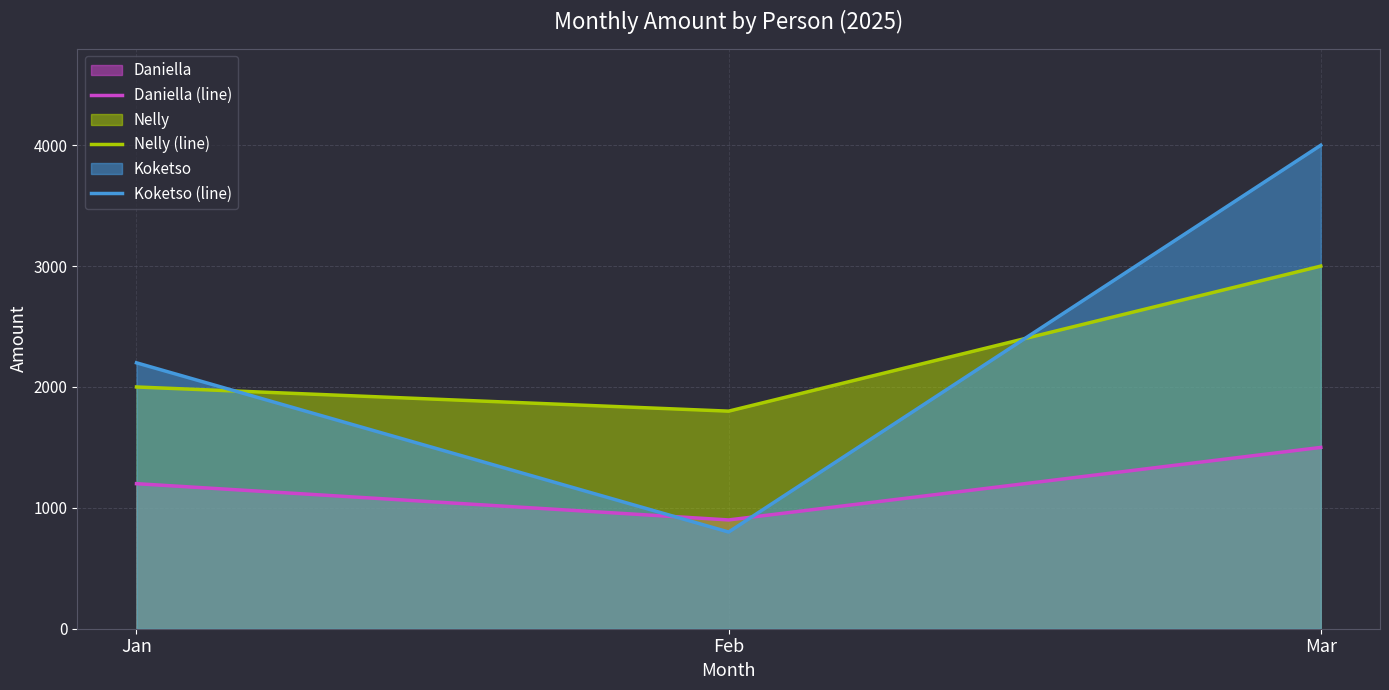

At Jan, list the series in order from smallest to largest.

Daniella (line), Nelly (line), Koketso (line)